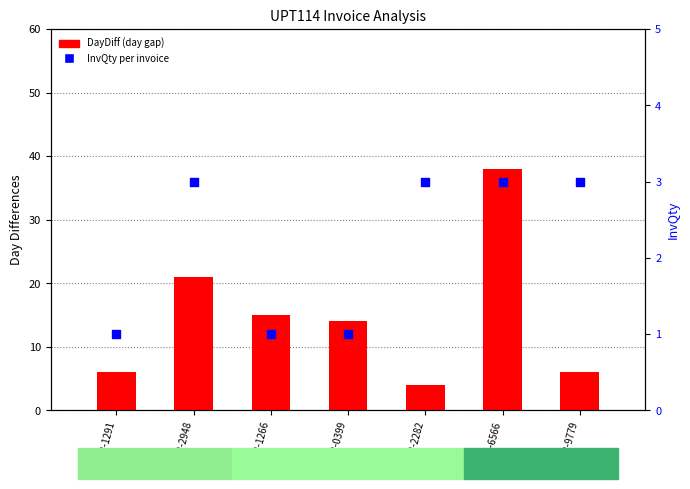

Which series reaches the minimum Y coordinate?

InvQty